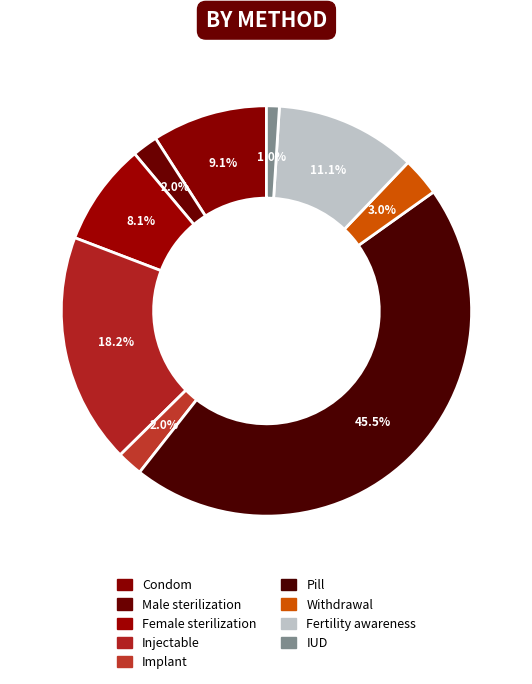

Does any single category account for the majority?

No